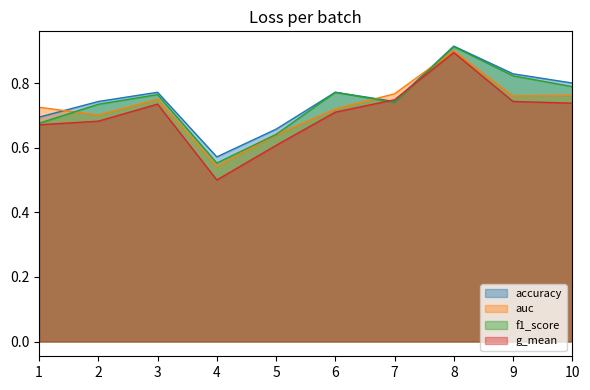

How many distinct data groups are displayed?

4